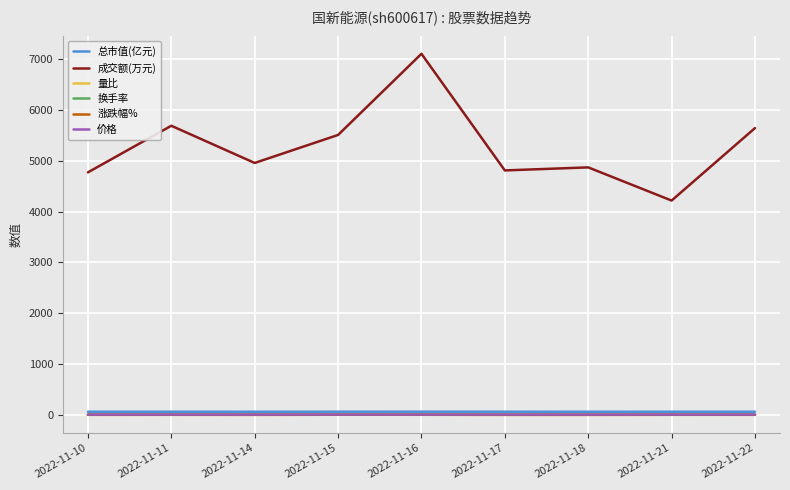

Is the value of 成交额(万元) at 2022-11-11 greater than the value of 量比 at 2022-11-16?

Yes